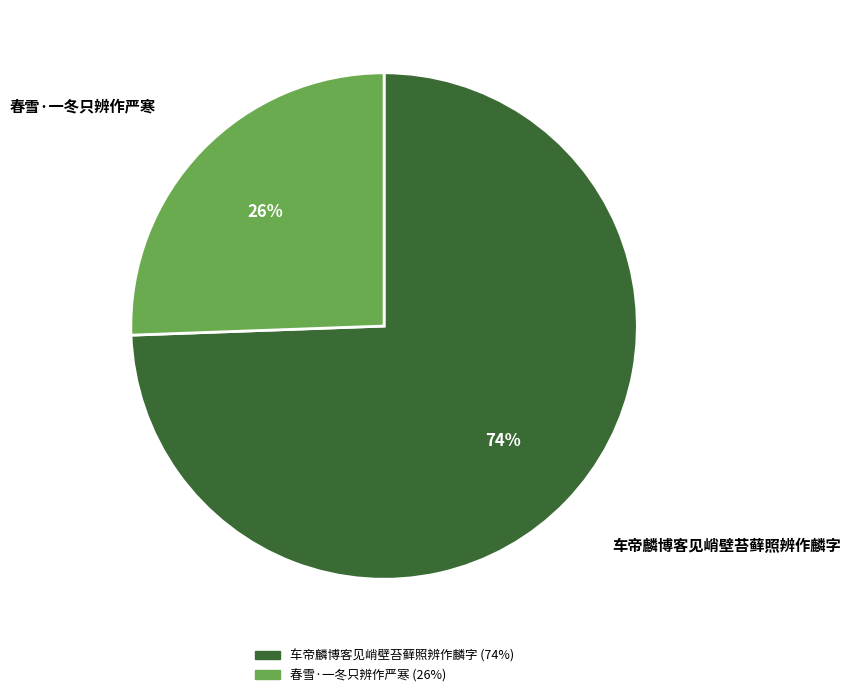

The 春雪·一冬只辨作严寒 slice represents 13% of the pie. True or false?

False